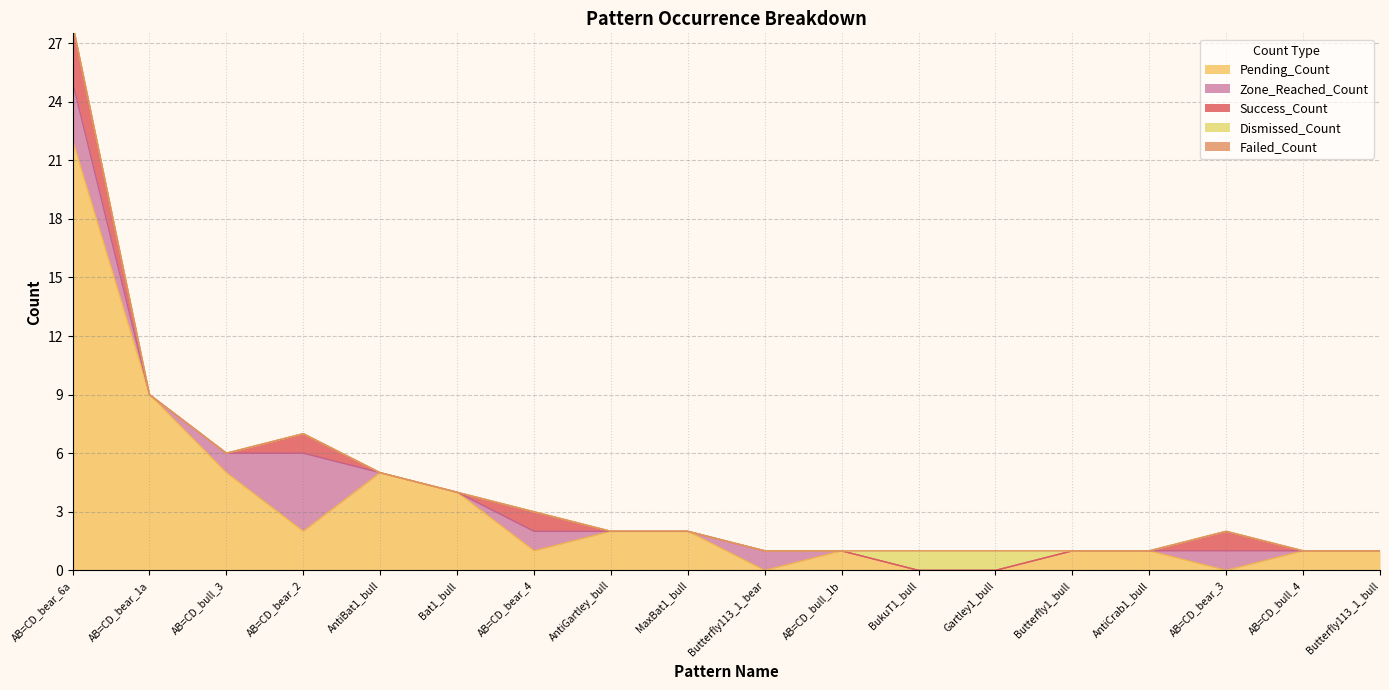

At which label is Zone_Reached_Count closest to 2?

AB=CD_bear_6a